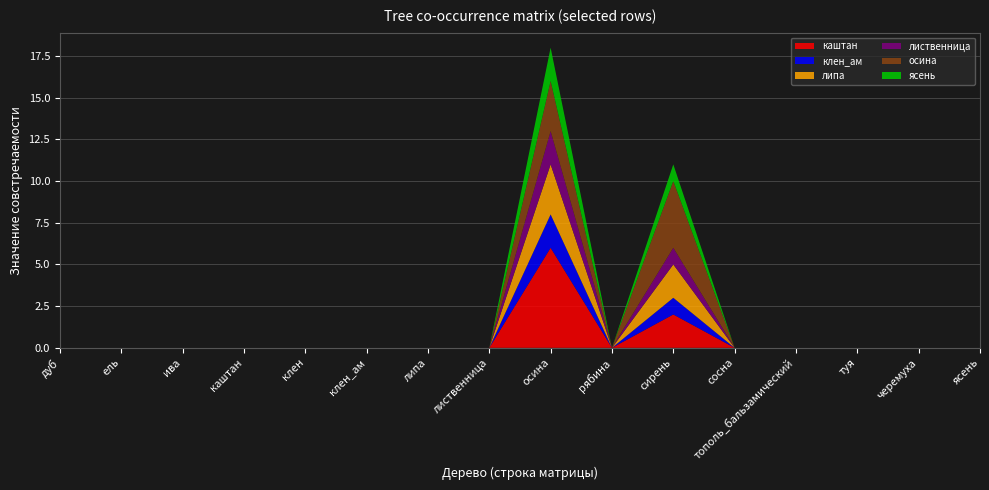

Reading left to right, transcribe all the data shown in this chart.

каштан: 0	0	0	0	0	0	0	0	6	0	2	0	0	0	0	0
клен_ам: 0	0	0	0	0	0	0	0	2	0	1	0	0	0	0	0
липа: 0	0	0	0	0	0	0	0	3	0	2	0	0	0	0	0
лиственница: 0	0	0	0	0	0	0	0	2	0	1	0	0	0	0	0
осина: 0	0	0	0	0	0	0	0	3	0	4	0	0	0	0	0
ясень: 0	0	0	0	0	0	0	0	2	0	1	0	0	0	0	0